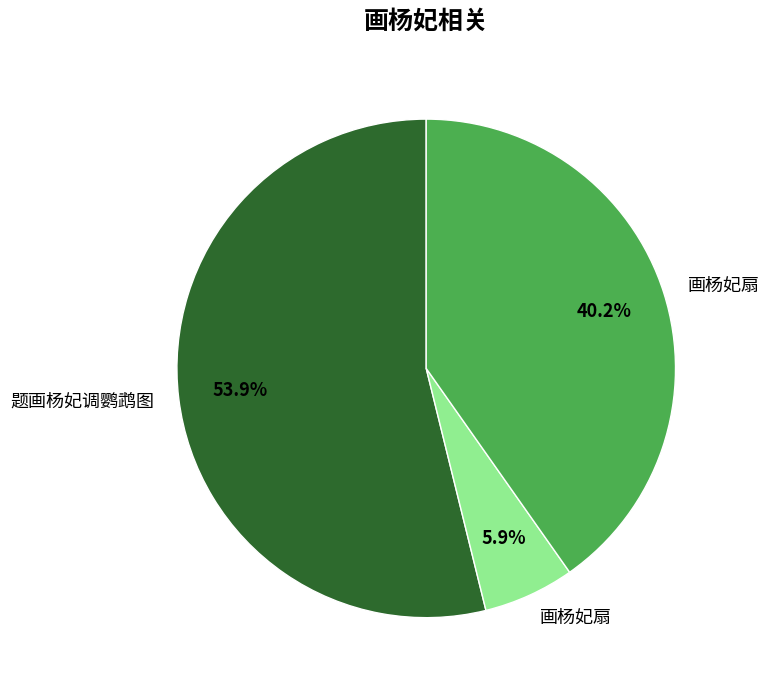

Is there a majority slice in this chart?

Yes